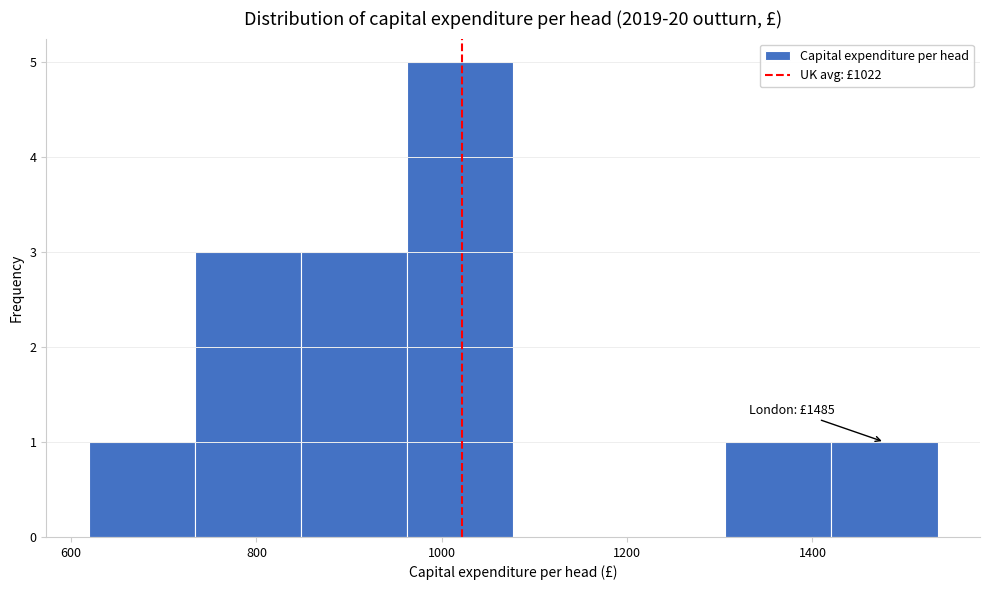

Over which range of the x-axis is the bar tallest?

960 to 1080